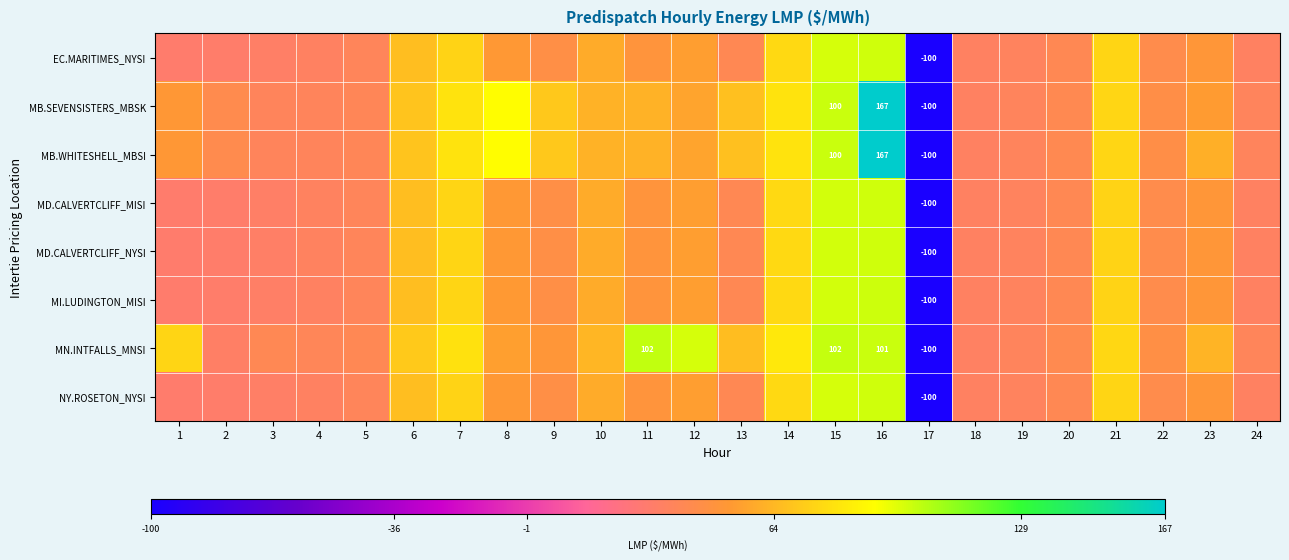

The value of MN.INTFALLS_MNSI at 16 is 144.3. True or false?

False